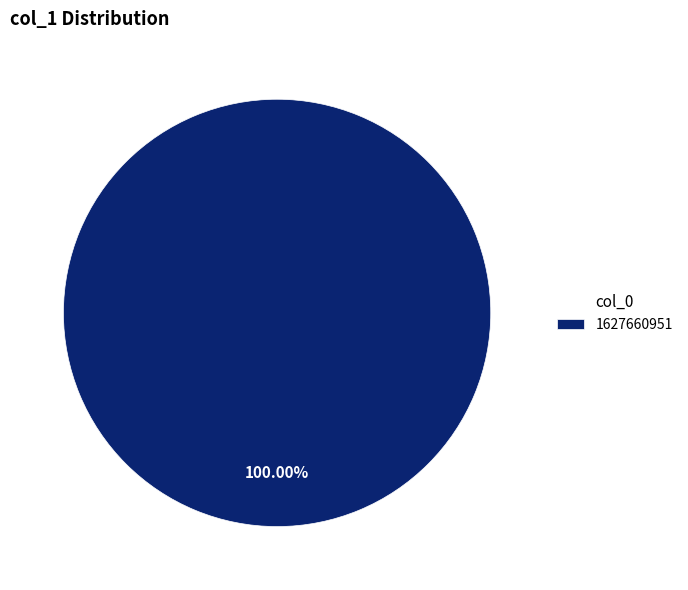

Is there a majority slice in this chart?

Yes